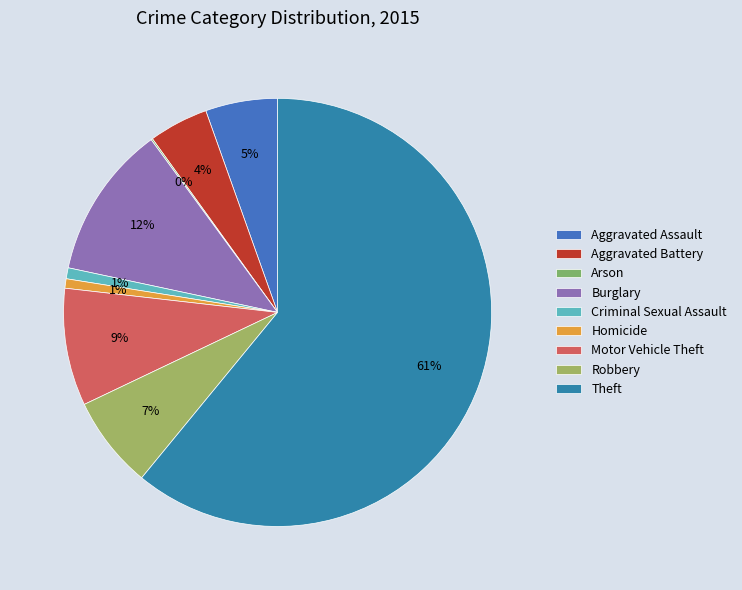

Which category has the smallest portion of the pie?

Arson